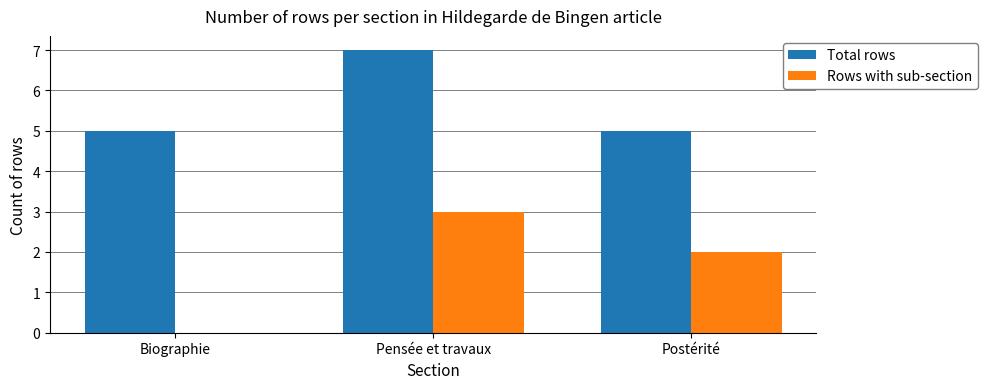

Read the Total rows value at Biographie.

5